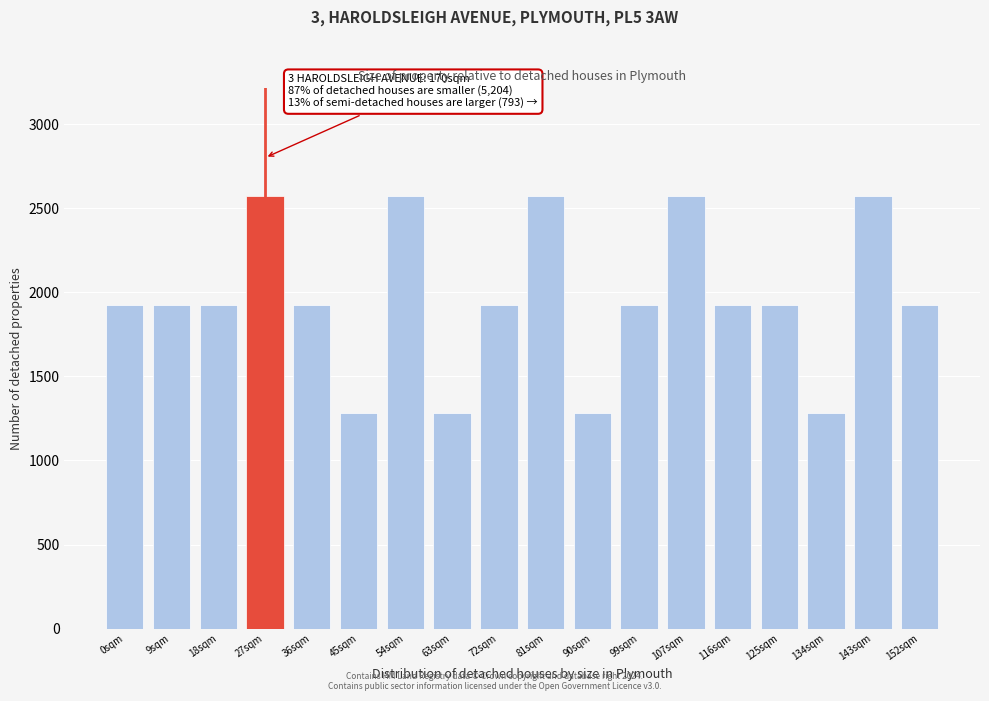

Reading left to right, list all the values displayed in this chart.

0sqm=1927	9sqm=1927	18sqm=1927	27sqm=2570	36sqm=1927	45sqm=1285	54sqm=2570	63sqm=1285	72sqm=1927	81sqm=2570	90sqm=1285	99sqm=1927	107sqm=2570	116sqm=1927	125sqm=1927	134sqm=1285	143sqm=2570	152sqm=1927